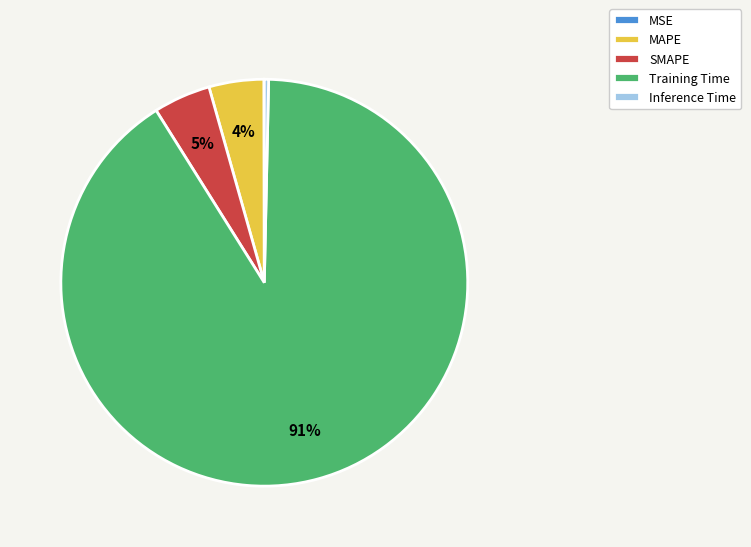

Does MAPE account for over 50% of the chart?

No